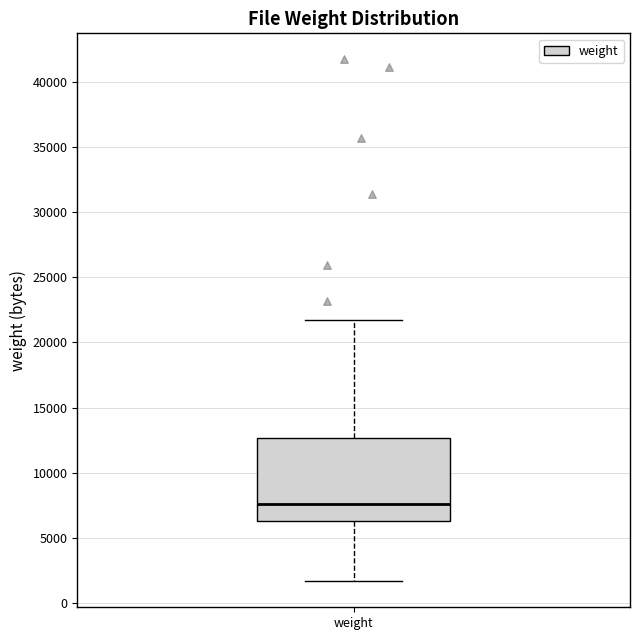

Read this box plot against the y-axis: the position of the median line, the range covered by the box, and the ends of both whiskers. The values are not printed on the chart, so give them approximately, as read against the axis.

median 7500, box 6500 to 12500, whiskers 1500 to 21500